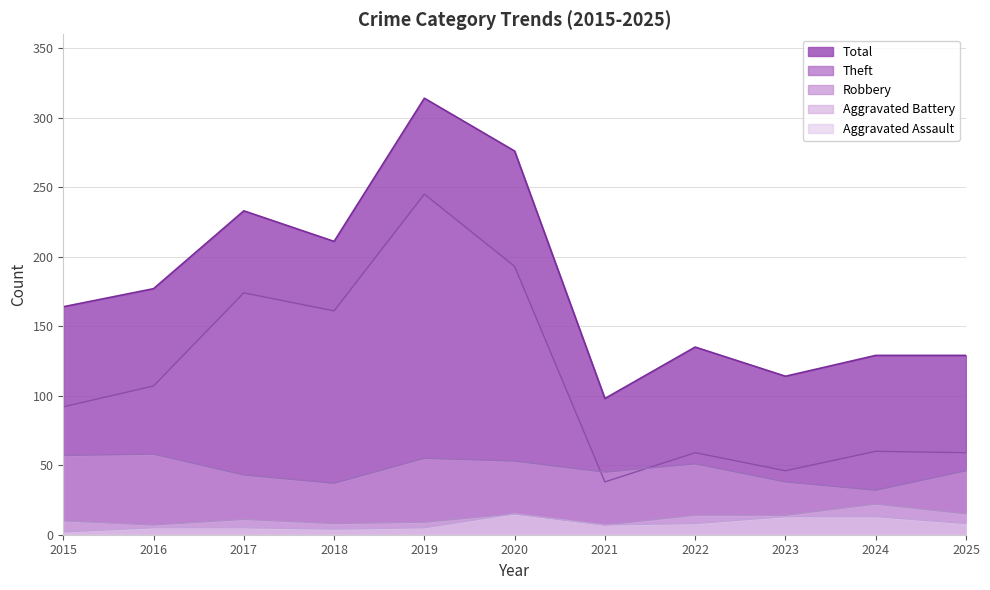

Reading left to right, what are all the values shown in this chart?

Aggravated Assault: 2	5	5	4	5	15	7	8	13	13	8
Aggravated Battery: 10	7	11	8	9	15	7	14	14	22	15
Robbery: 57	58	43	37	55	53	45	51	38	32	46
Theft: 92	107	174	161	245	193	38	59	46	60	59
Total: 164	177	233	211	314	276	98	135	114	129	129